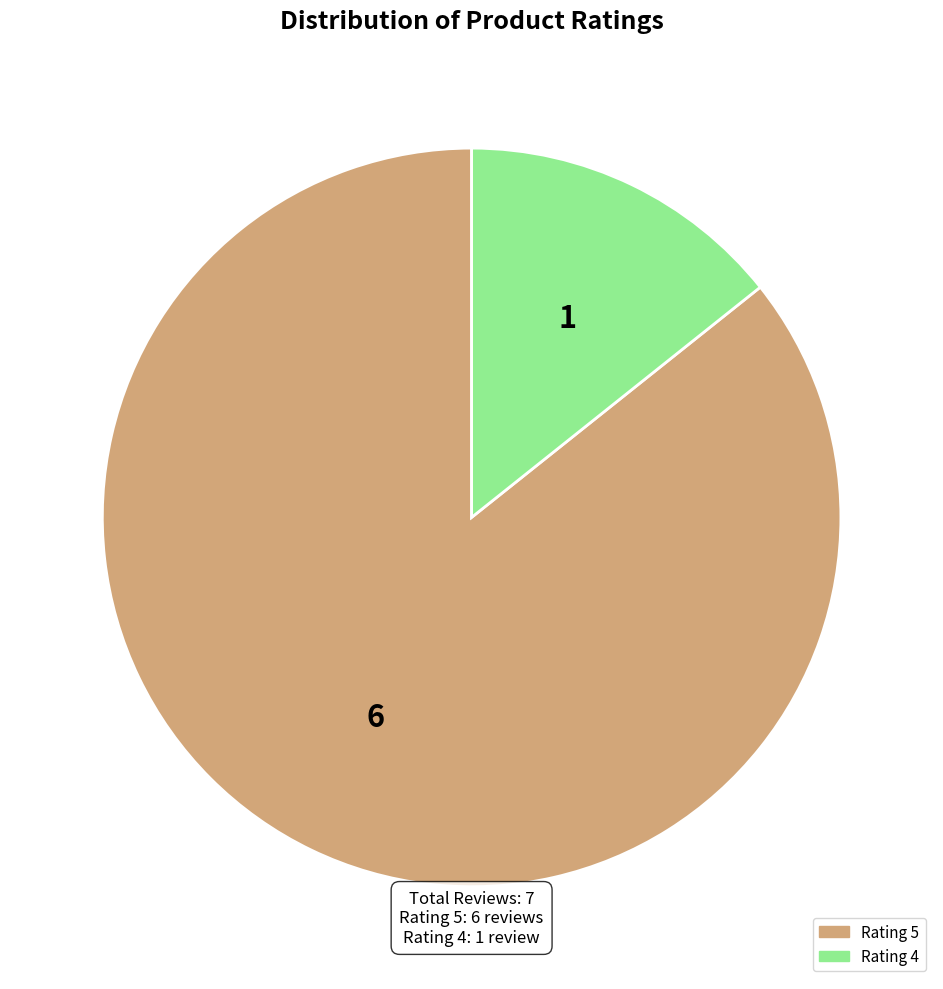

Is there any slice that represents more than half of the pie?

Yes